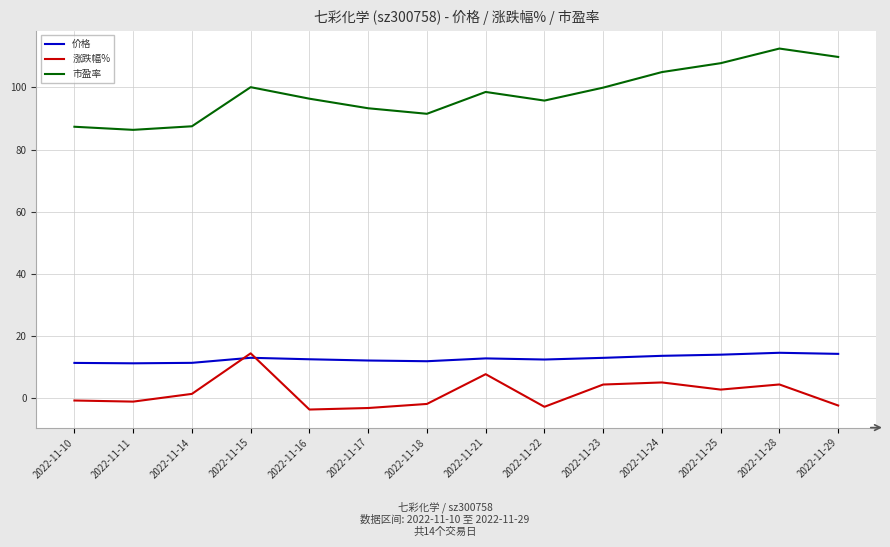

Between 2022-11-21 and 2022-11-22, which series saw the biggest shift?

涨跌幅%